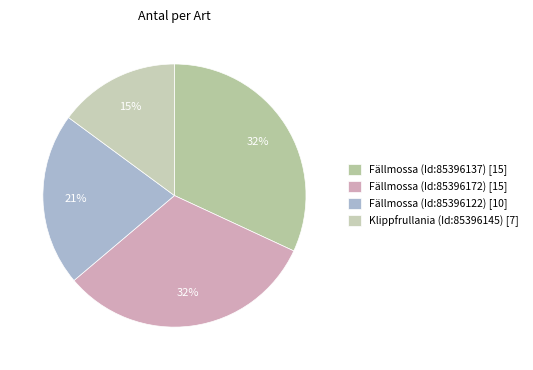

To the nearest percent, what is the average slice percentage?

25%